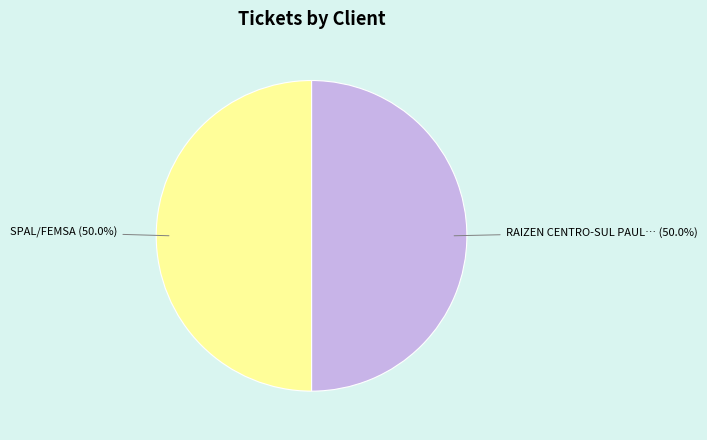

How many segments does this pie chart have?

2